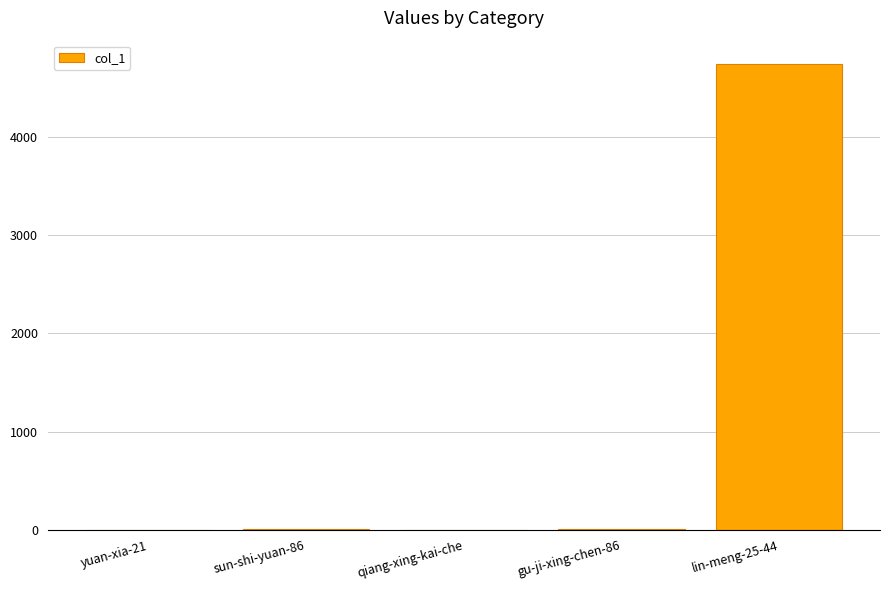

What is the approximate value at sun-shi-yuan-86?

3